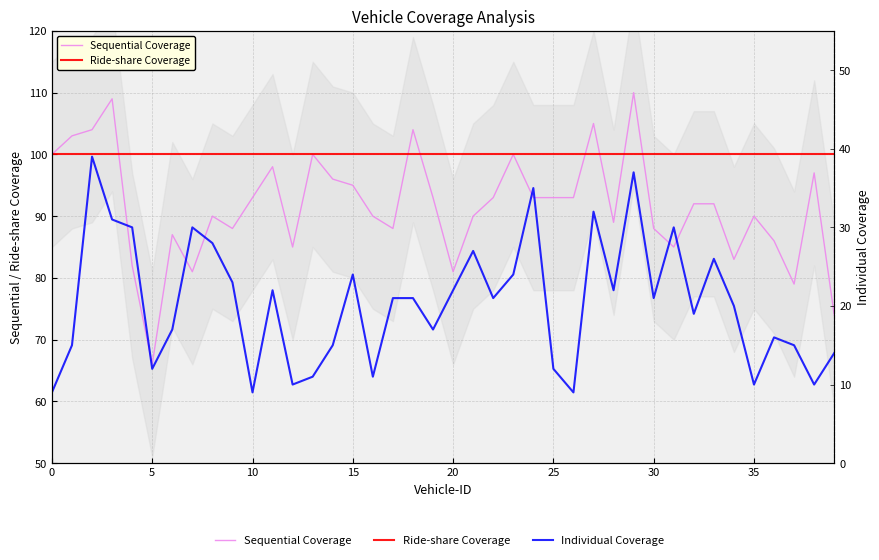

What is the difference between the highest and lowest values at 21?

73